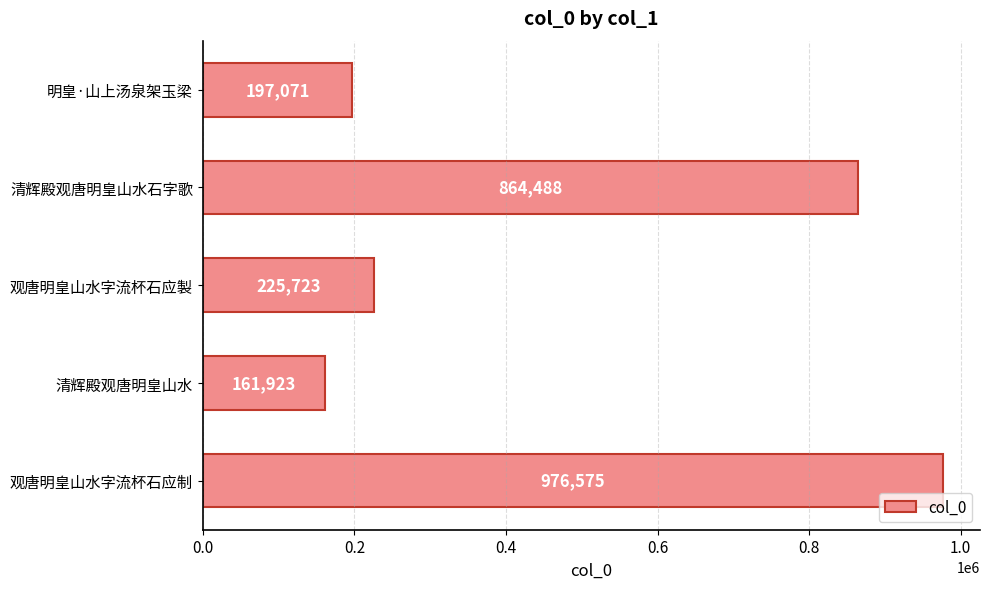

What is the sum of all values?

2425780